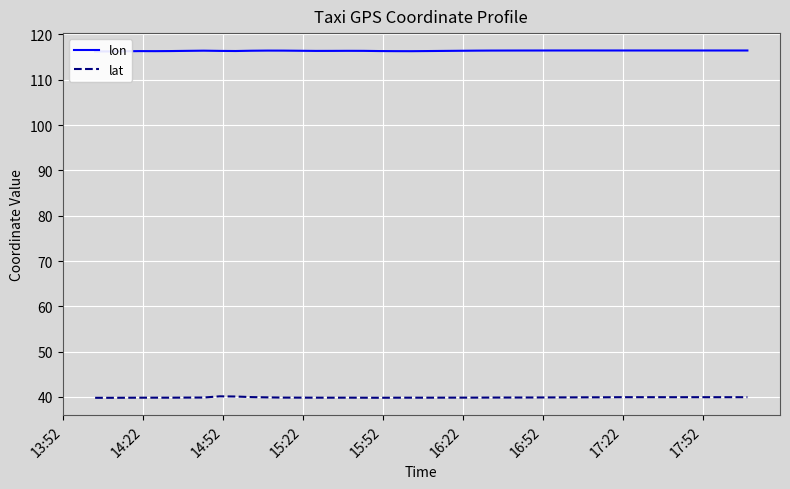

The value of lat at 13:52 is 57.5. True or false?

False